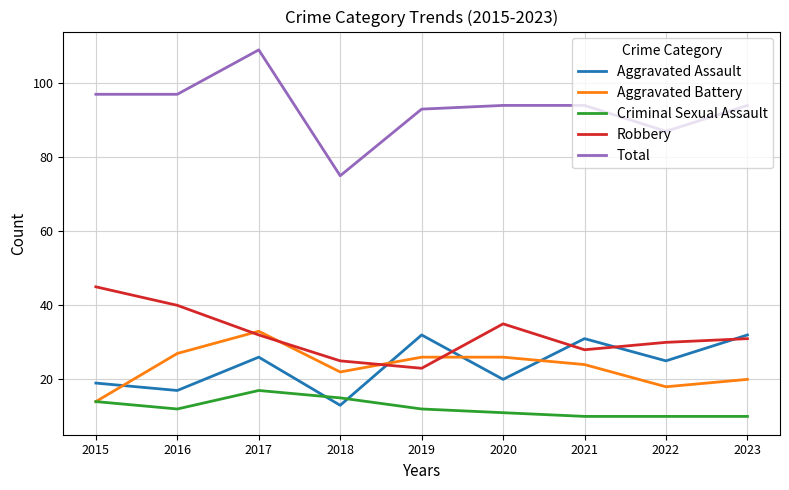

True or false: Robbery and Total cross at least once.

False